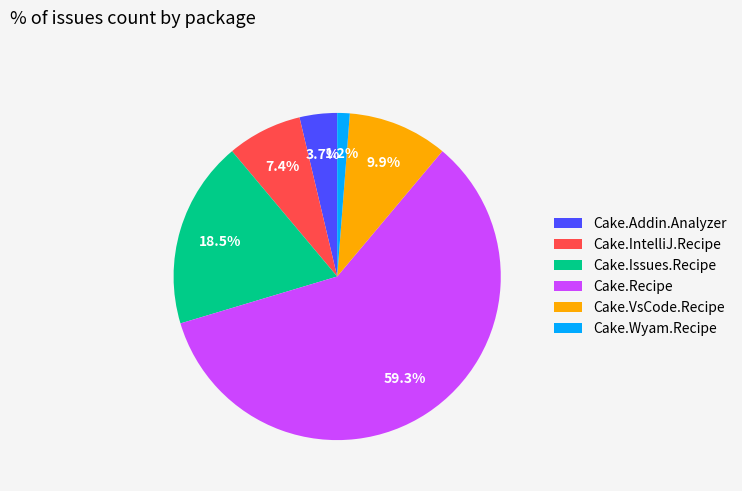

How many slices are in this pie chart?

6